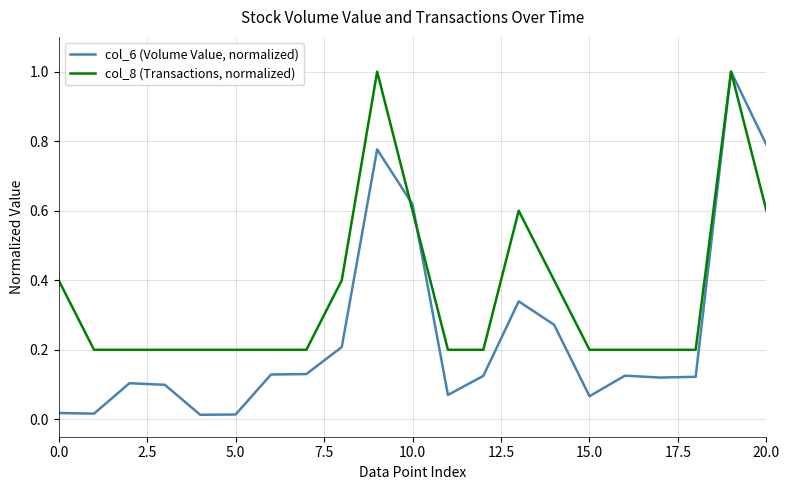

Which series has the widest spread of values?

col_6 (Volume Value, normalized)